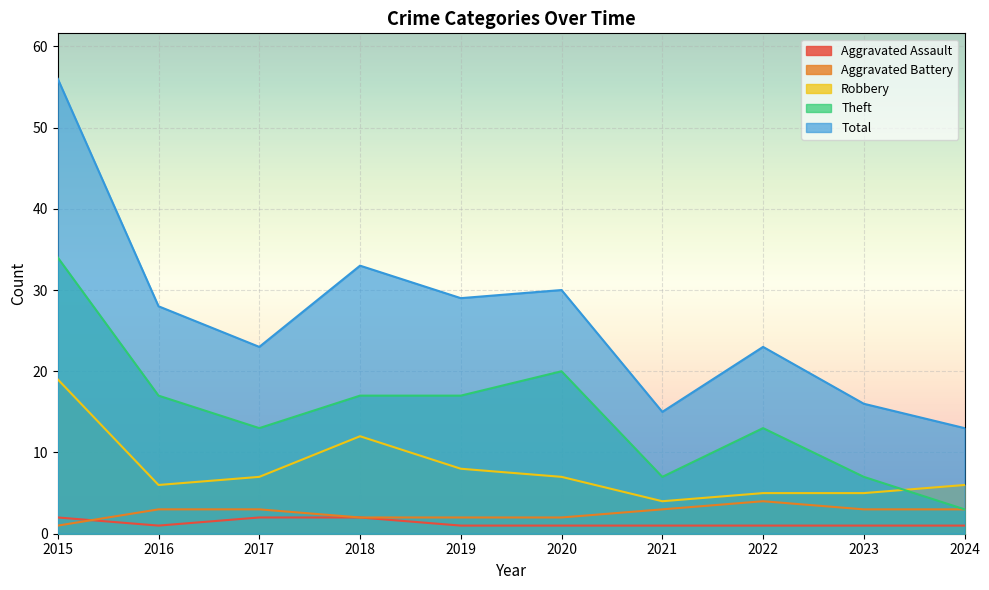

Which category has the lowest value in the Robbery series?

2021